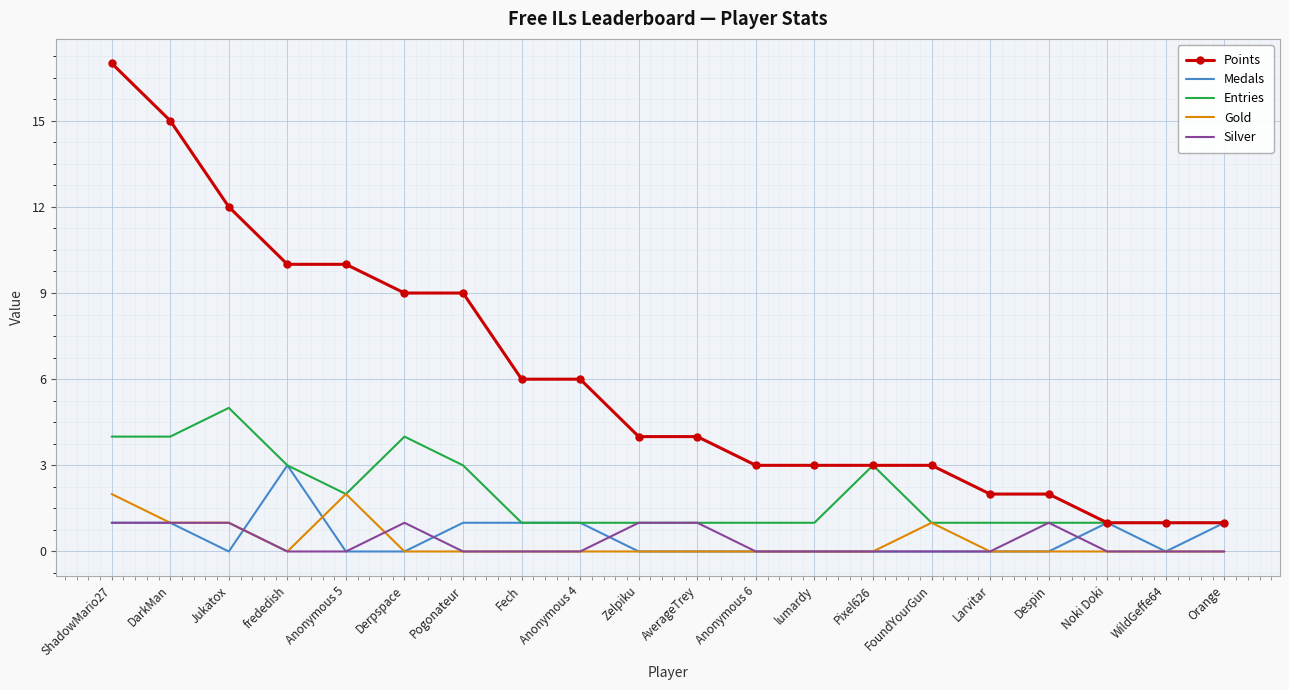

True or false: Silver and Points cross at least once.

False